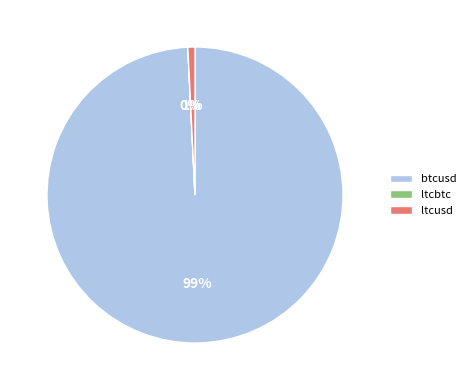

To the nearest percent, what is the difference between the ltcusd and btcusd slice percentages?

98%